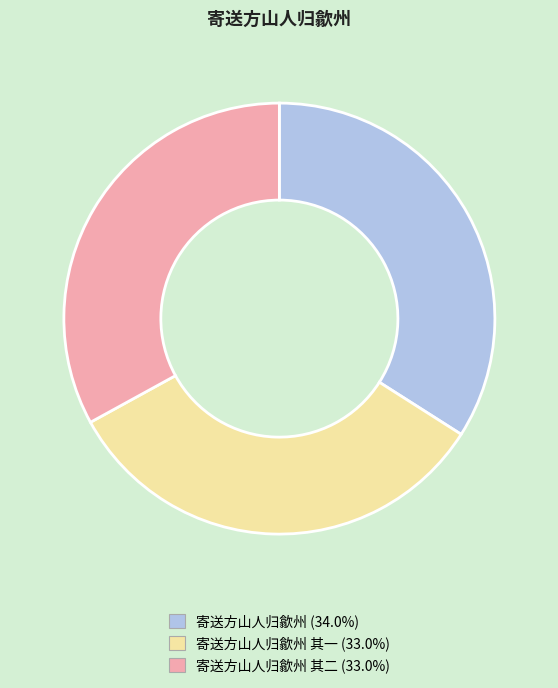

Is there a majority slice in this chart?

No